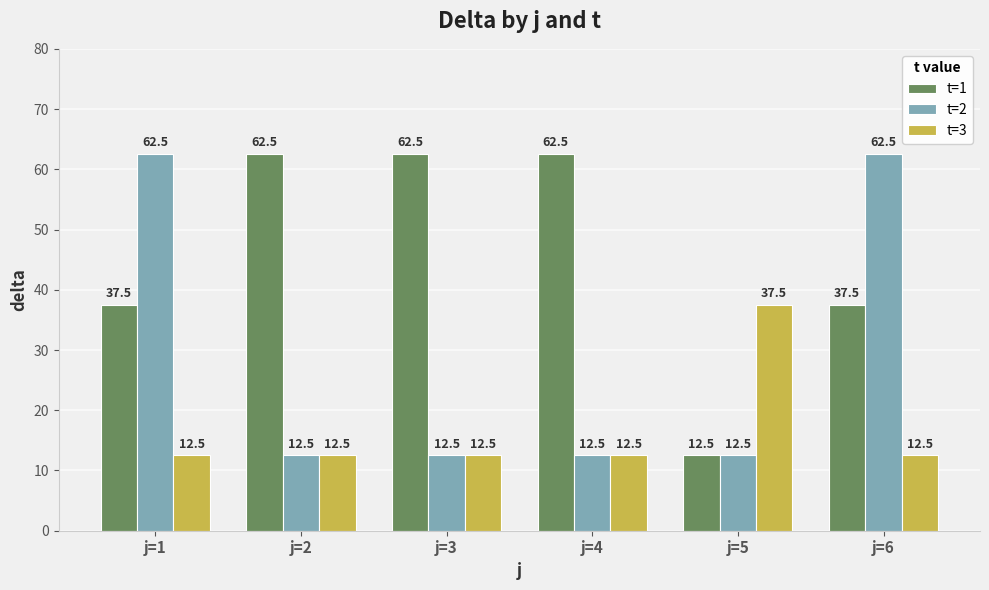

What is the value of the t=2 bar at the 3rd from the left?

12.5